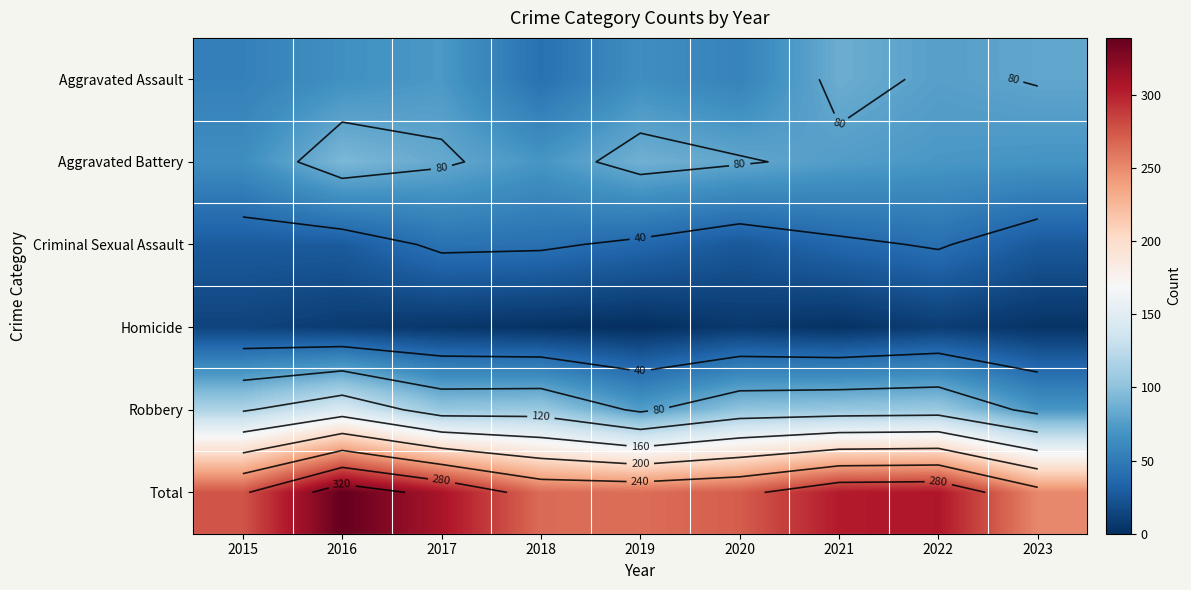

Which series has the largest range (max minus min)?

Total